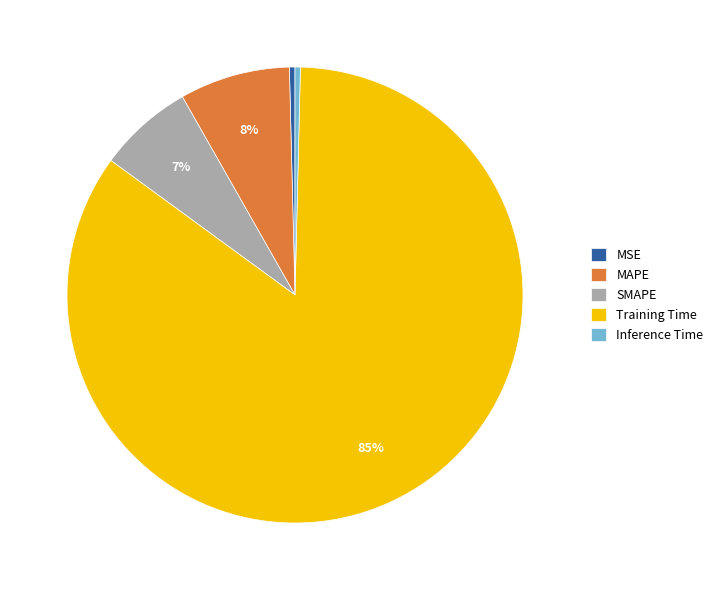

To the nearest percent, what is the average slice percentage?

20%